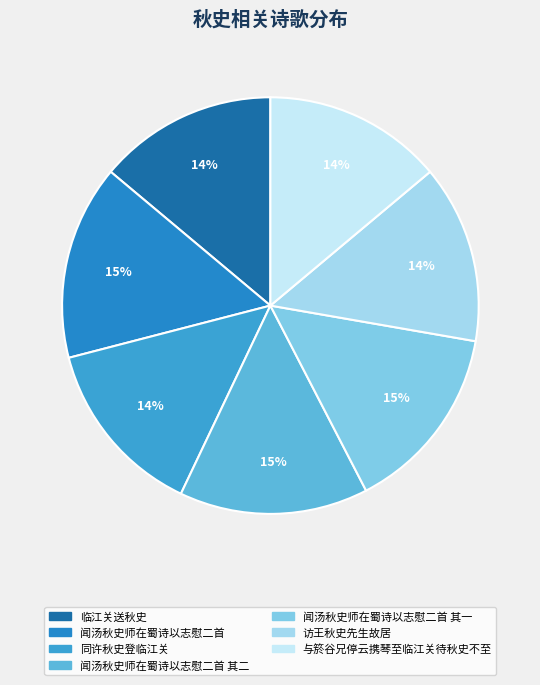

True or false: 与箊谷兄停云携琴至临江关待秋史不至 accounts for 14% of the total.

True